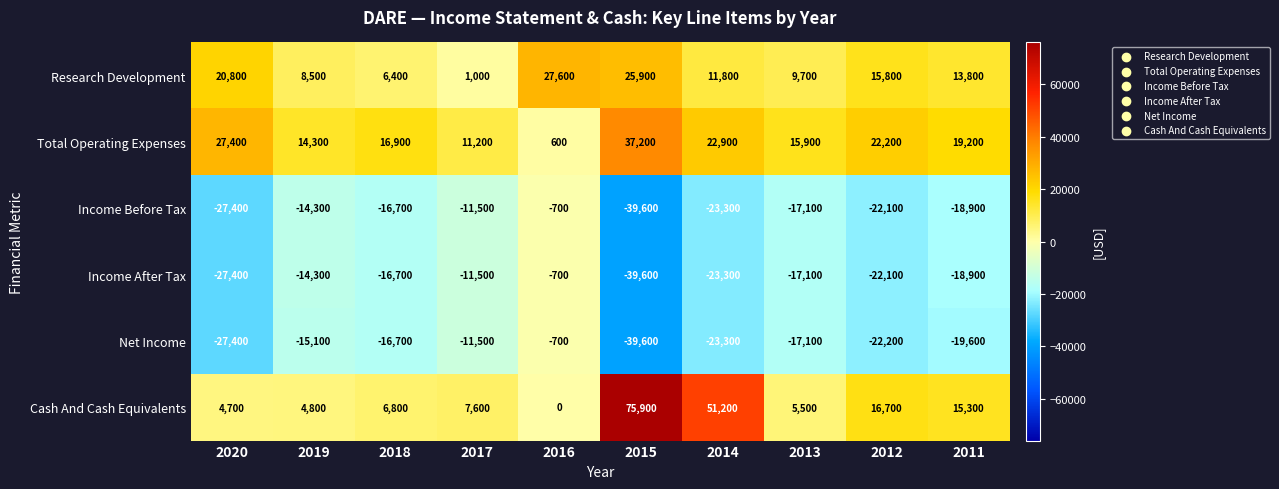

How many data points does each series have?

10